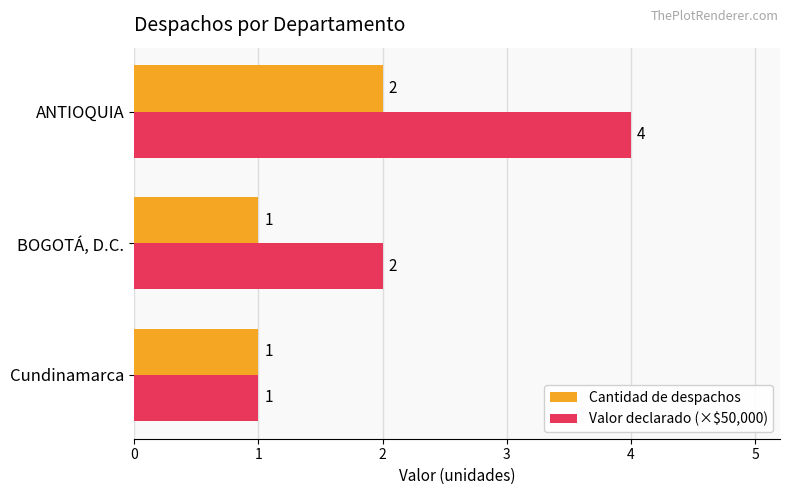

The value of Valor declarado (×$50,000) at Cundinamarca is 2. True or false?

False